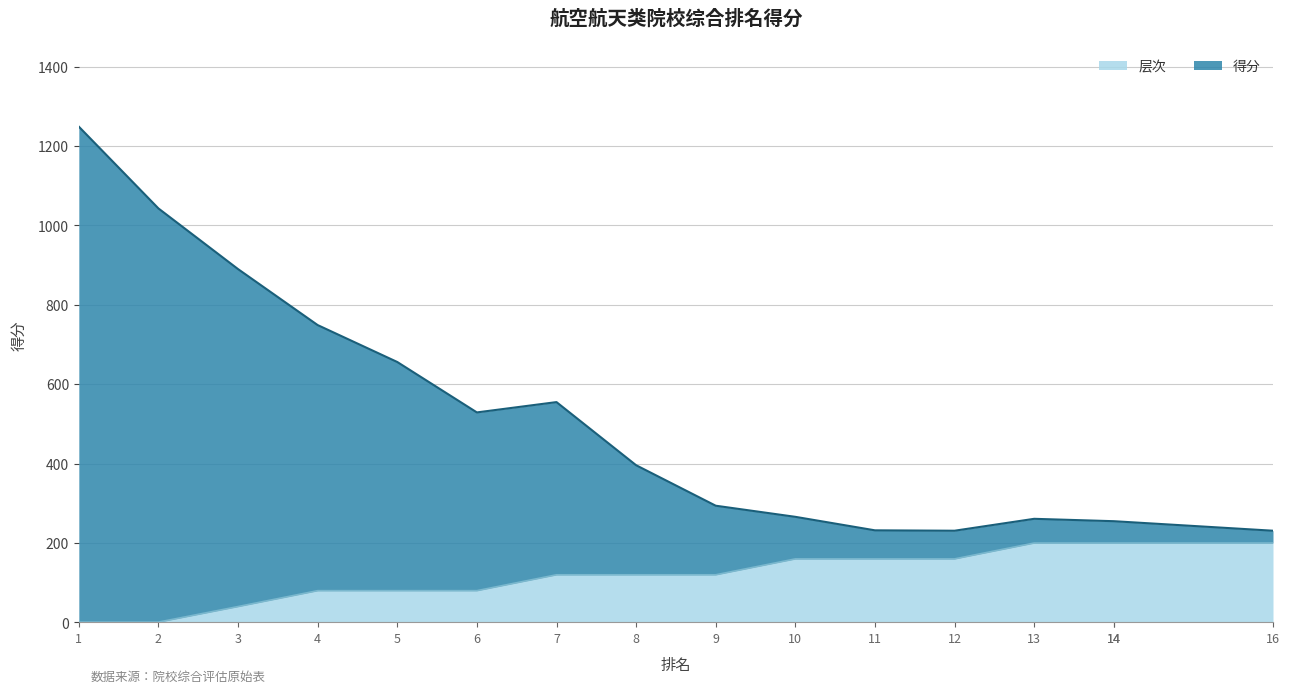

True or false: 得分 and 层次 intersect in this chart.

False